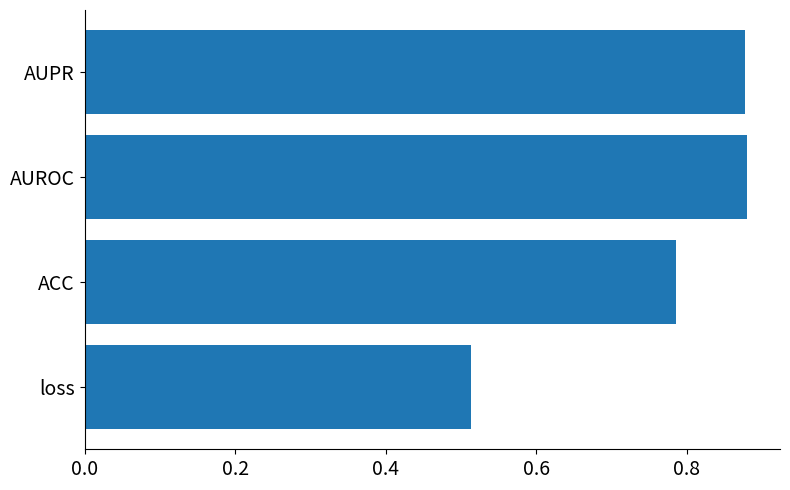

At which label is the value closest to 0?

loss